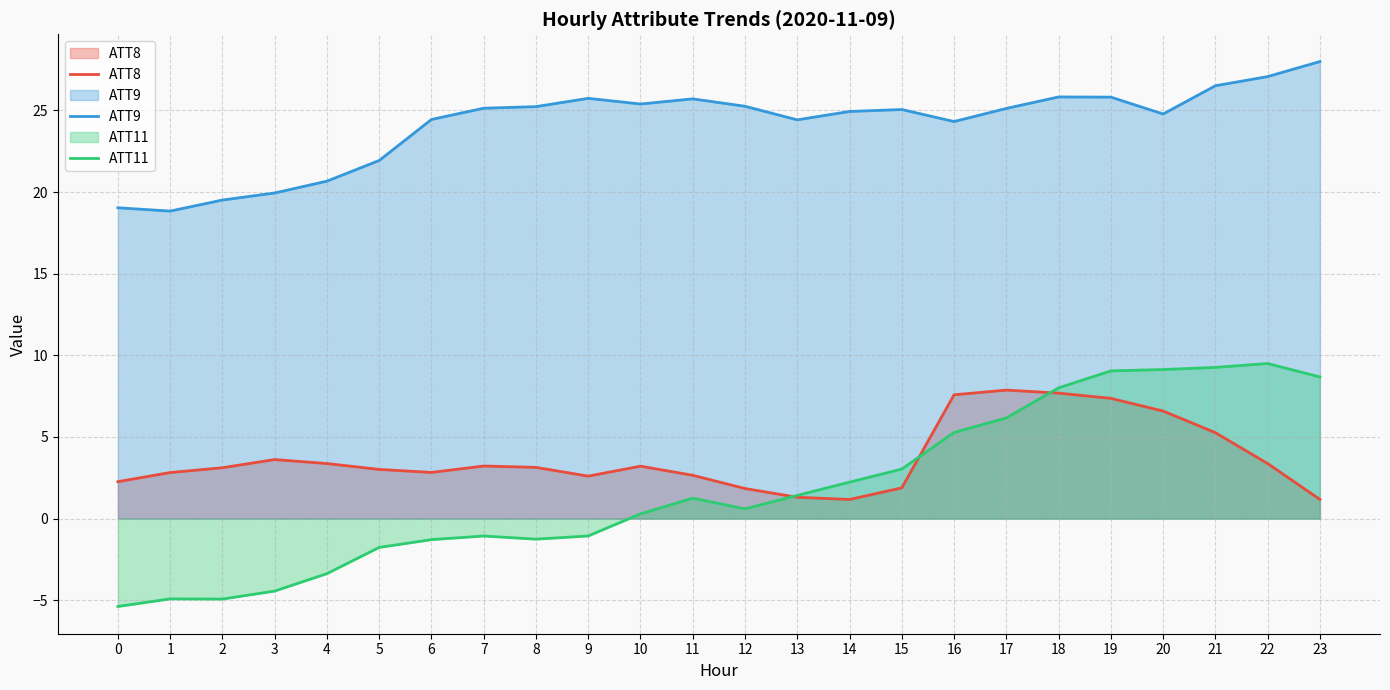

How many times do ATT8 and ATT11 cross each other?

3